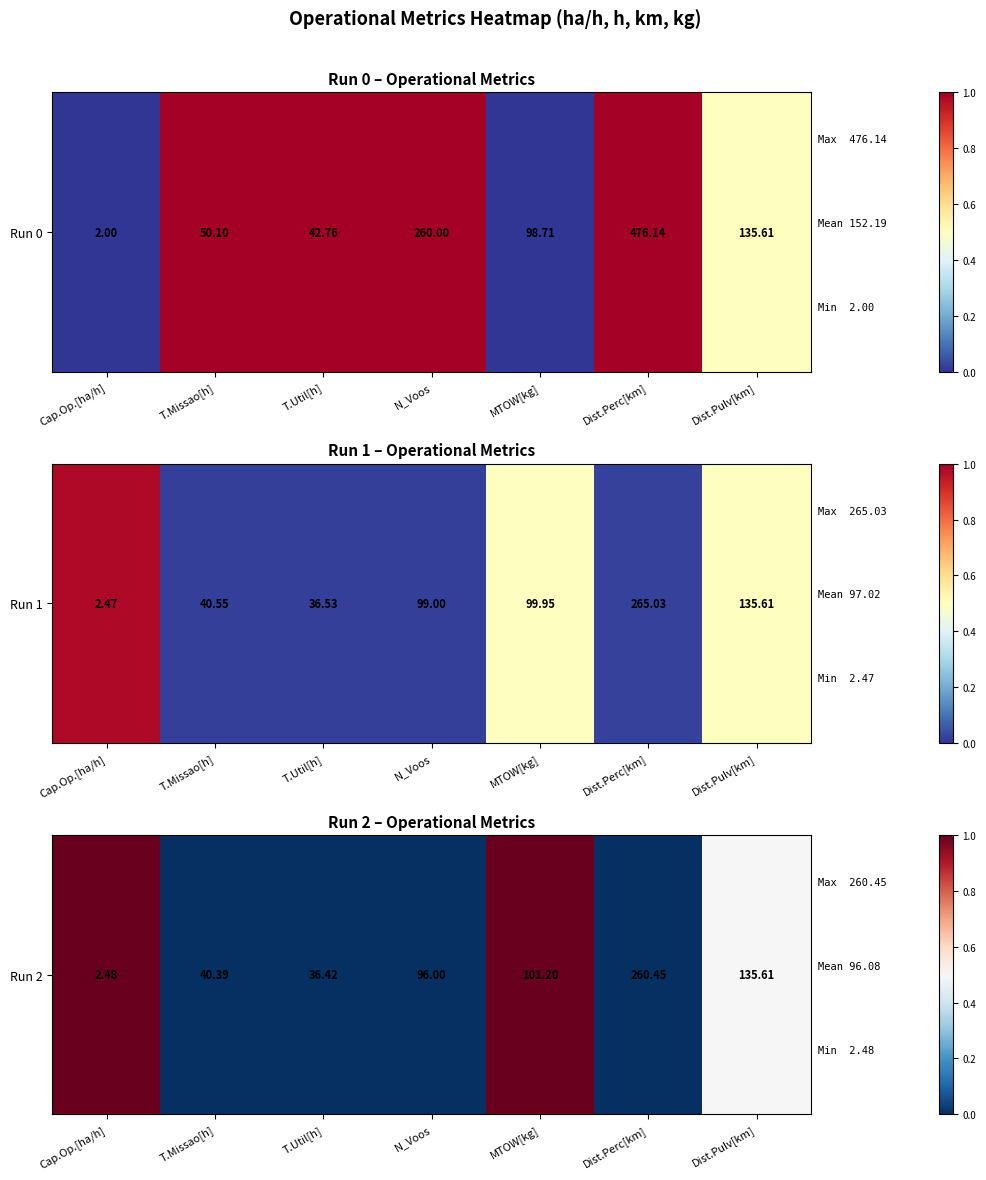

Rank the categories by value from highest to lowest.

Cap.Op.[ha/h], MTOW[kg], Dist.Pulv[km], T.Missao[h], T.Util[h], N_Voos, Dist.Perc[km]